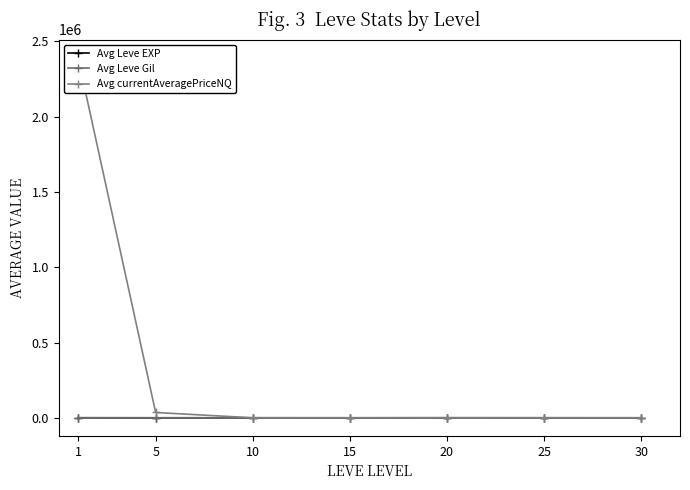

Between 5 and 25, which series saw the biggest shift?

Avg currentAveragePriceNQ